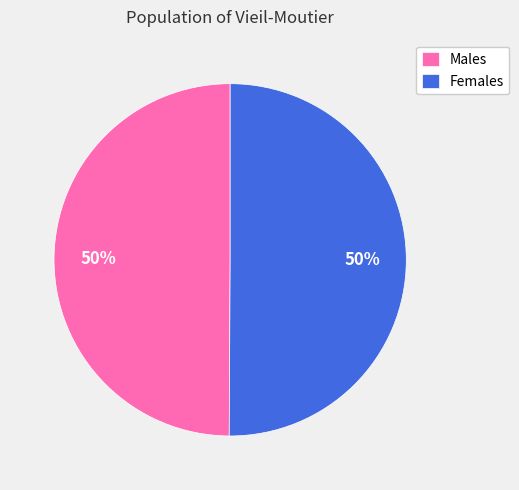

Approximately how many times larger is the value at Males compared to Females?

1.0